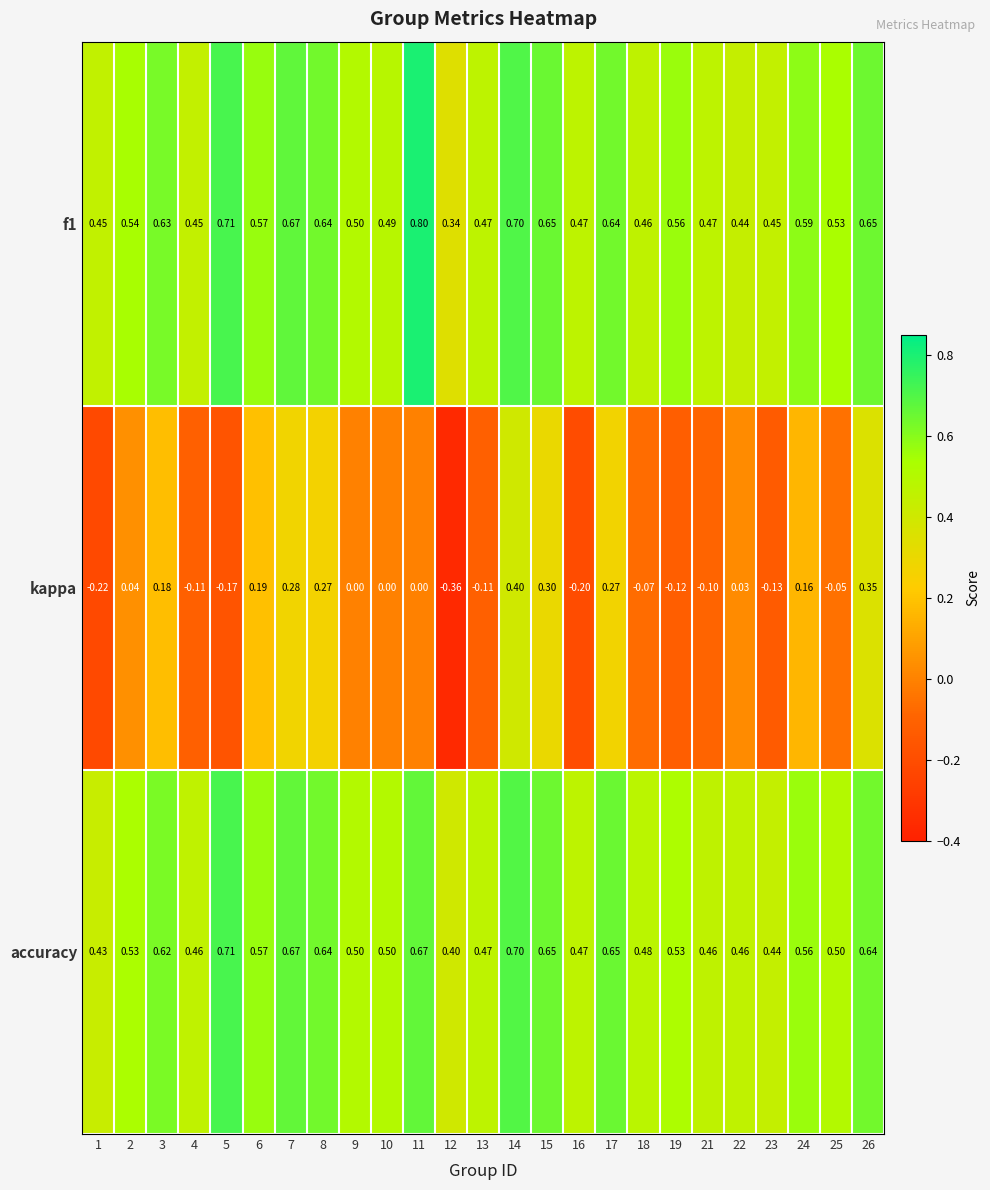

Between 2 and 14, which series saw the biggest shift?

kappa